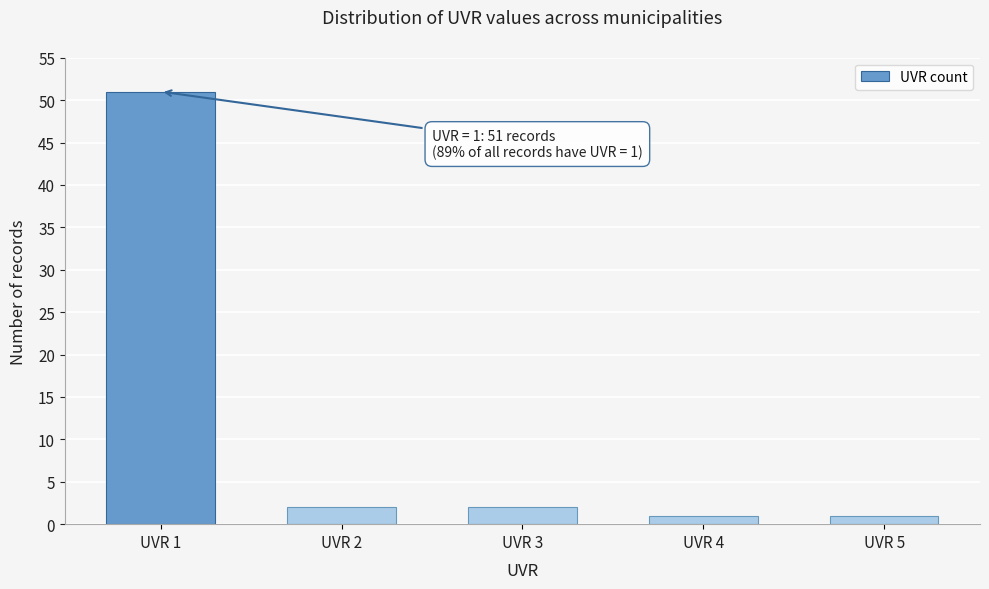

Reading right to left, what are all the values shown in this chart?

1	1	2	2	51